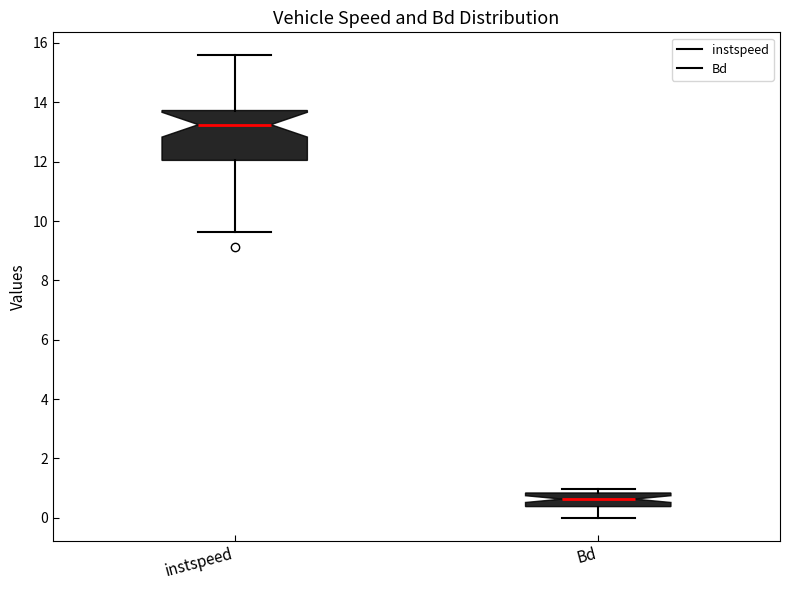

Which box is the tallest, from its lower edge to its upper edge?

instspeed